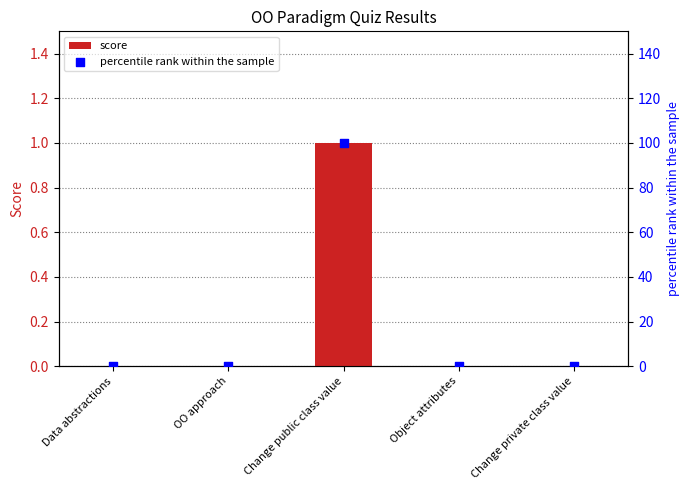

Which series has the largest Y range (max minus min)?

percentile rank within the sample